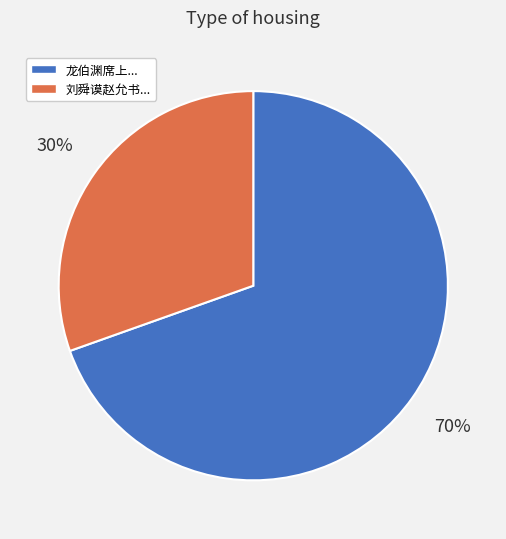

Does any single category account for the majority?

Yes